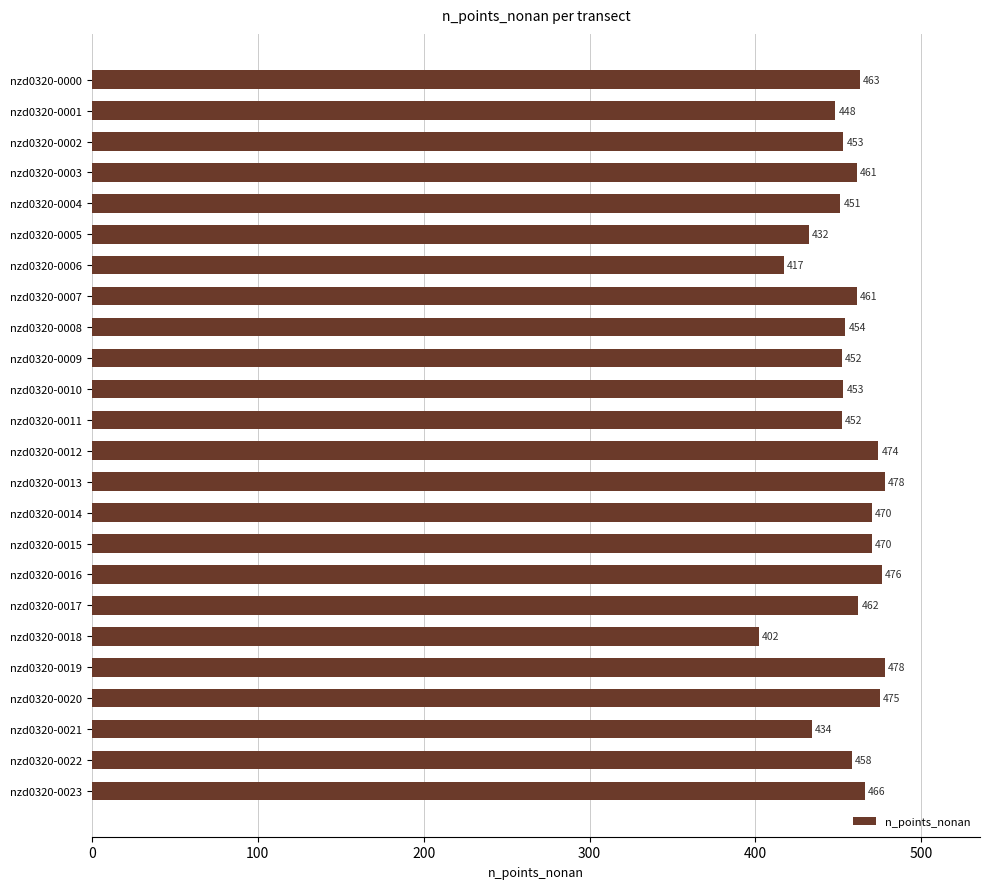

Which has a higher value, nzd0320-0016 or nzd0320-0021?

nzd0320-0016